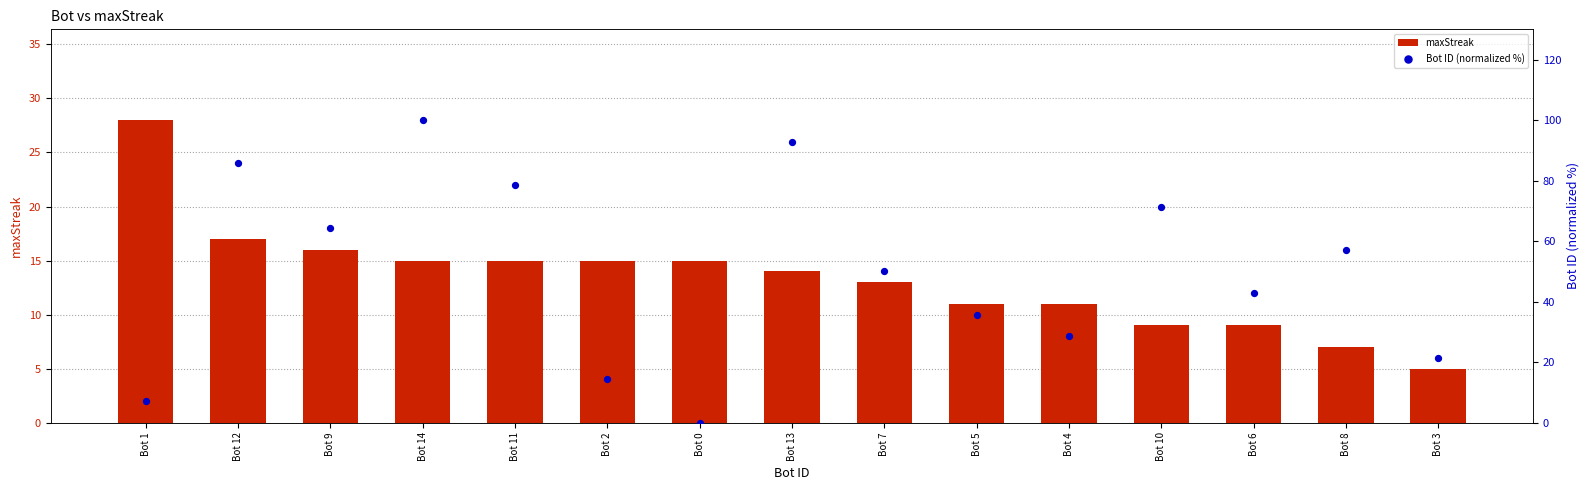

Is the value of maxStreak at Bot 7 greater than the value of Bot ID (normalized %) at Bot 7?

No